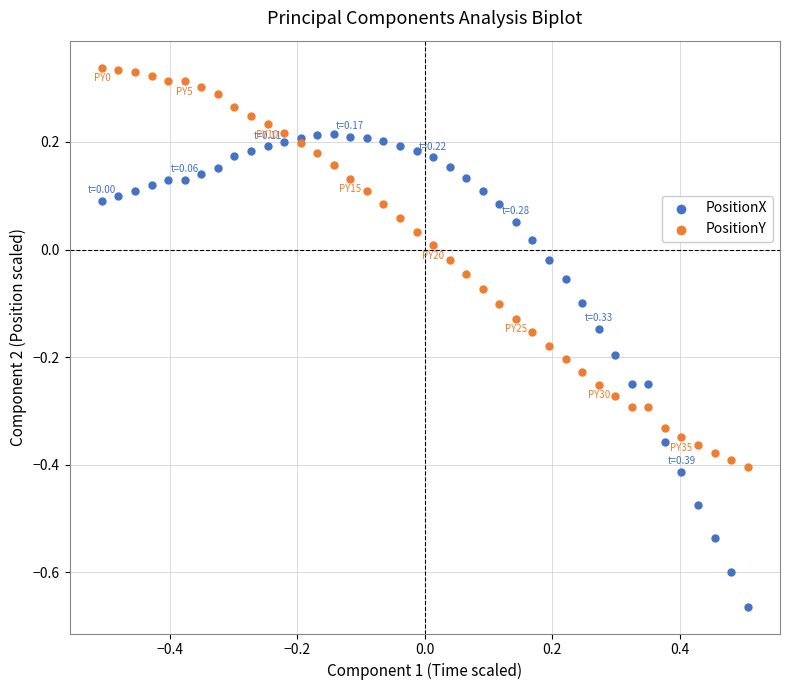

What are all the series names shown in the legend?

PositionX, PositionY